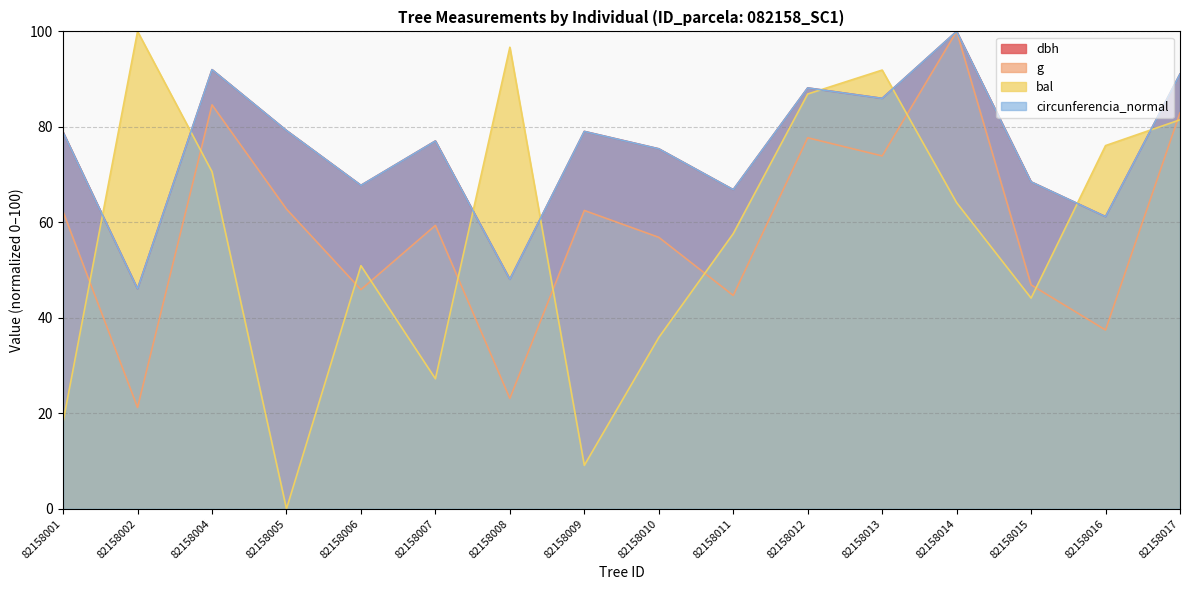

How many interior local peaks does the dbh series have?

5